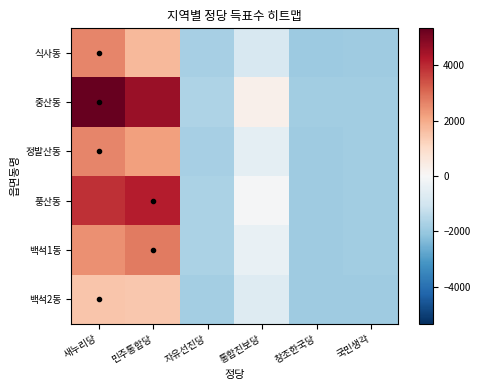

Count the number of data series in this chart.

6